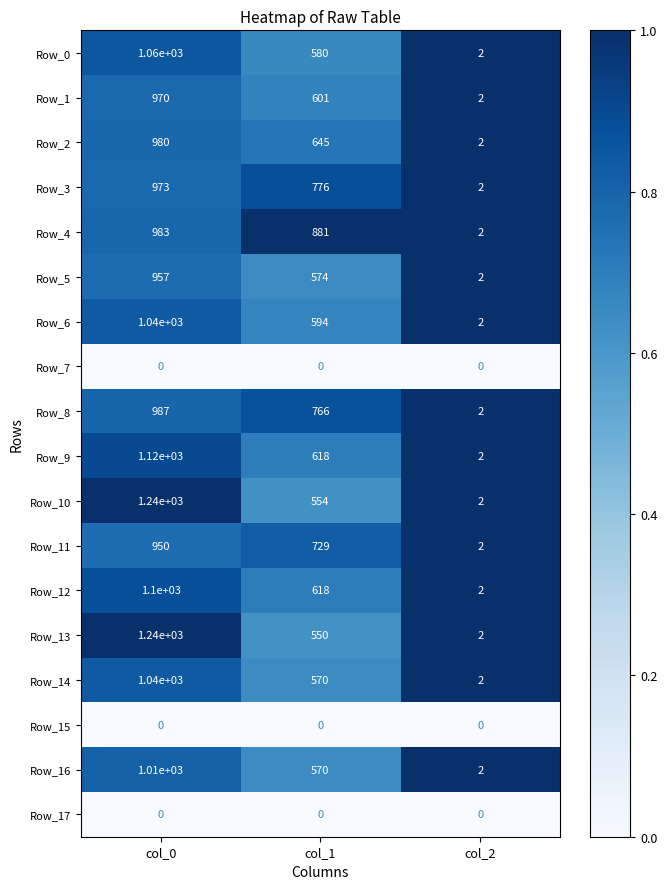

What is the total value across all series at col_2?

30